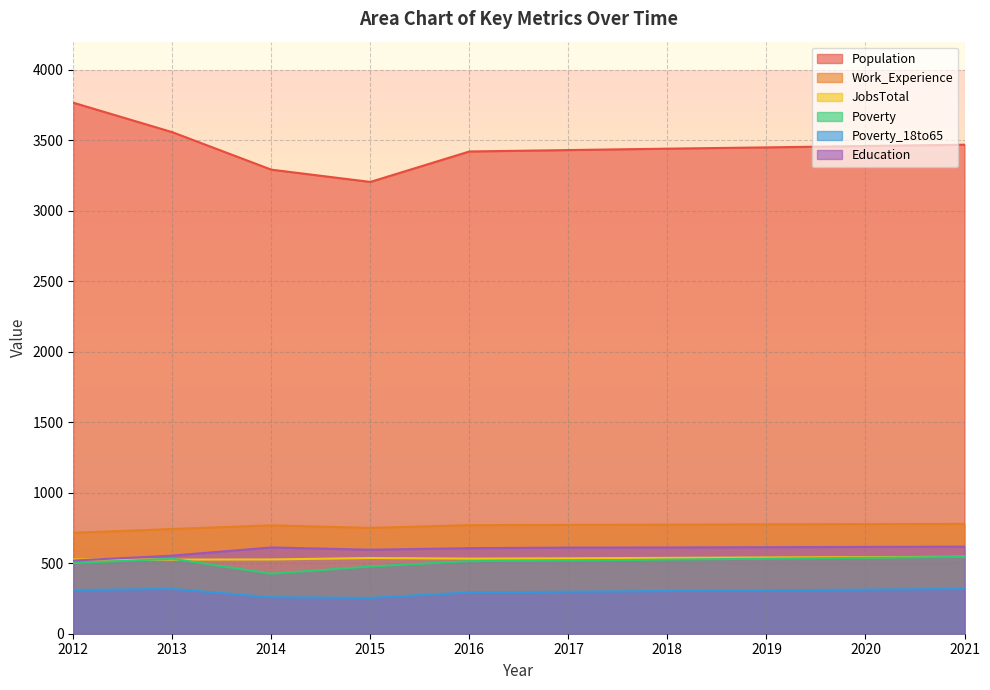

How many lines are shown in the chart?

6